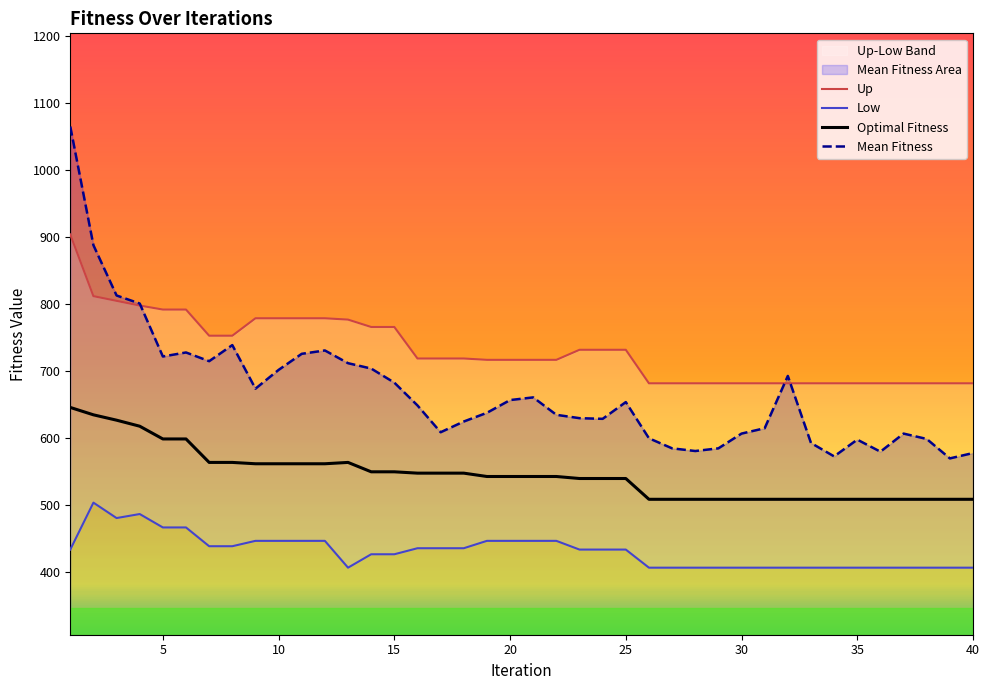

True or false: Low and Optimal Fitness cross at least once.

False